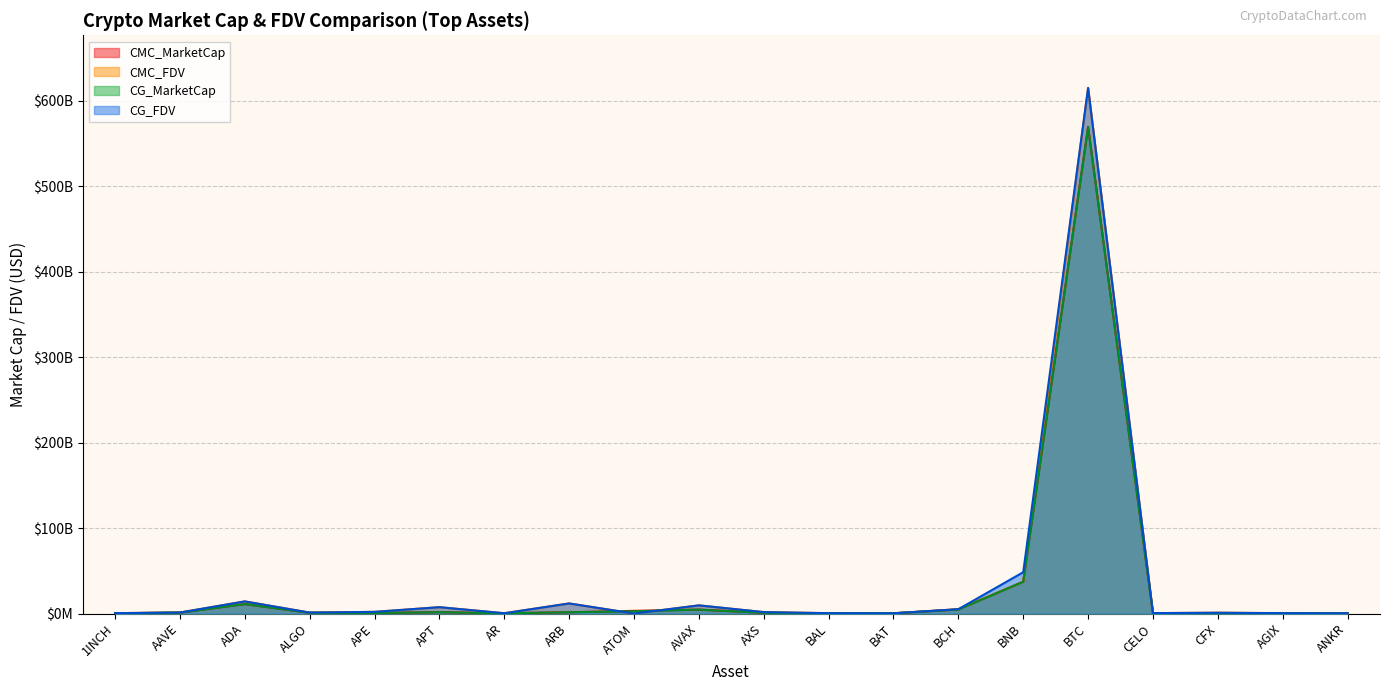

How many data points in CG_MarketCap are above 869772213?

9